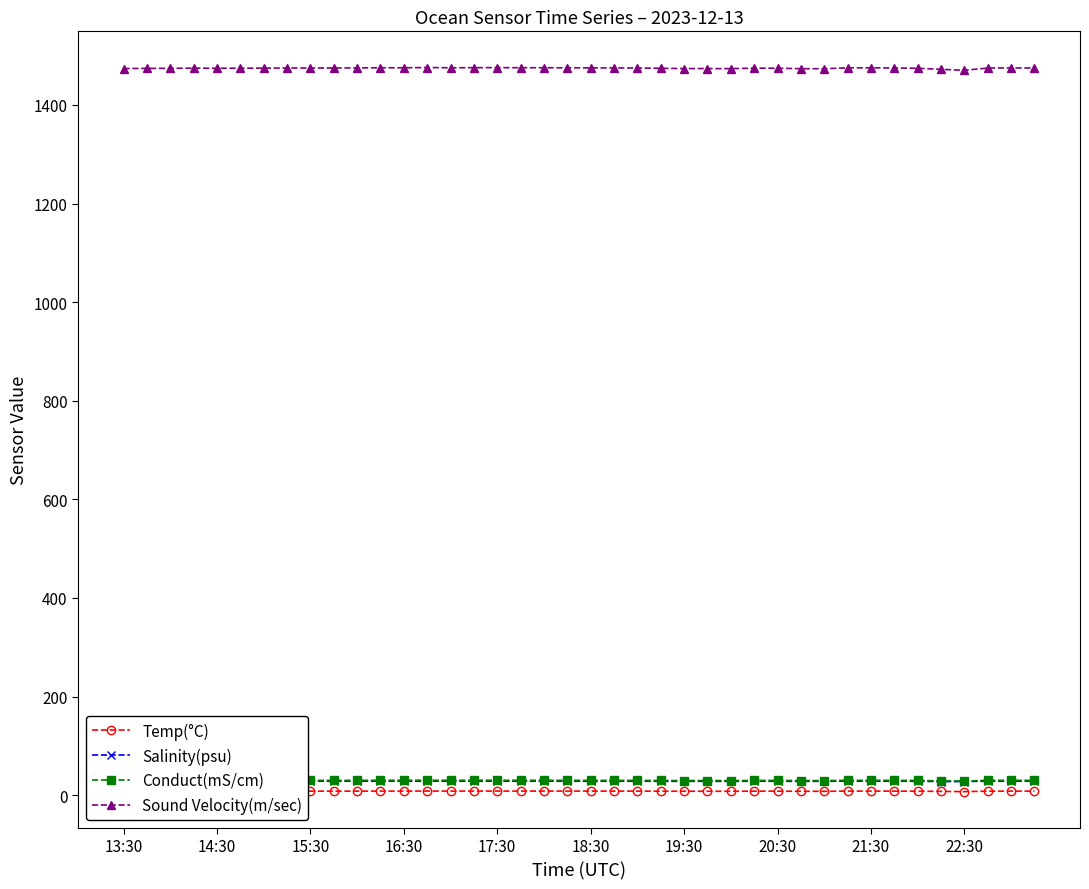

What is the greatest value displayed?

1475.9